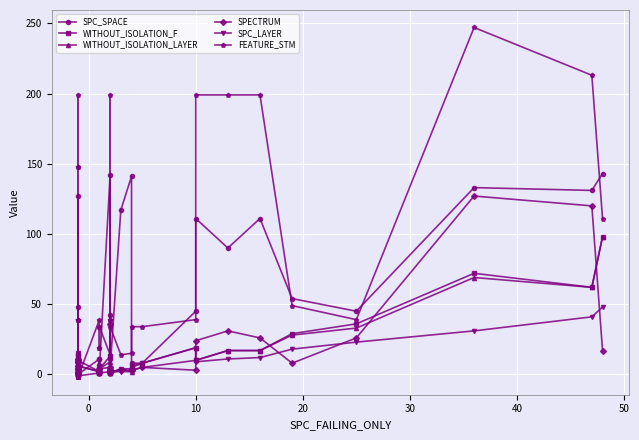

The SPC_SPACE series shows 56 at 23. True or false?

False